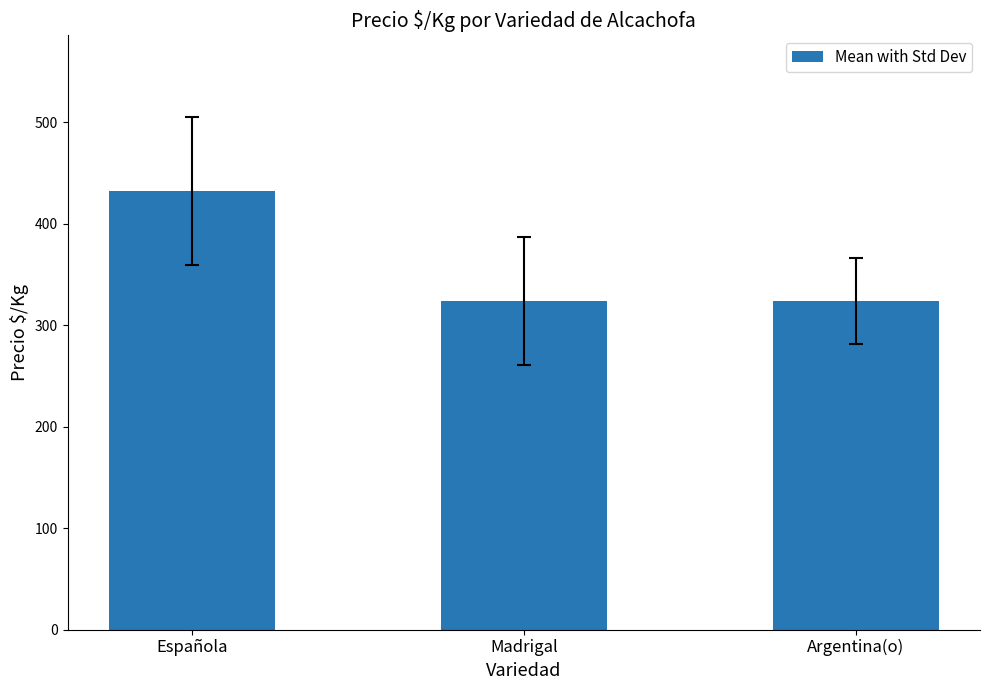

What is the difference between the values at Española and Madrigal?

108.6